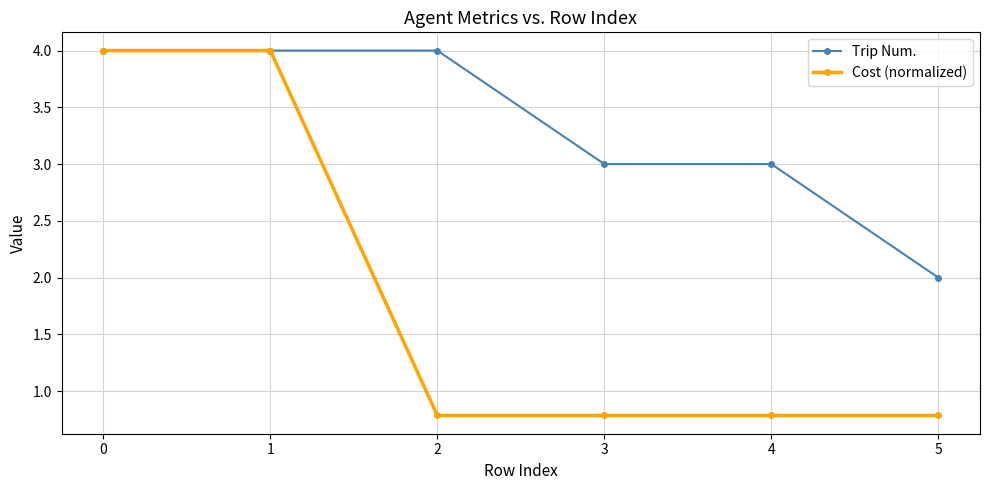

Which series has the largest range (max minus min)?

Cost (normalized)